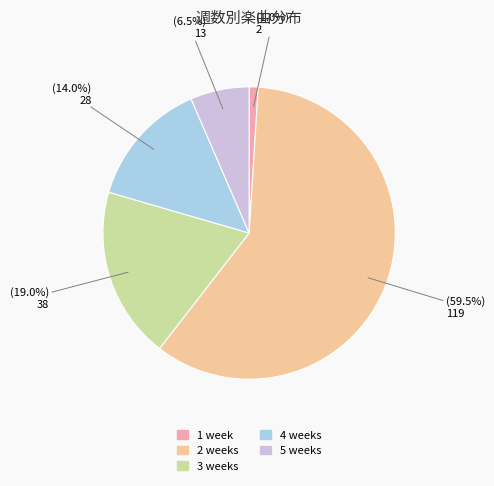

To the nearest percent, what is the average slice percentage?

20%